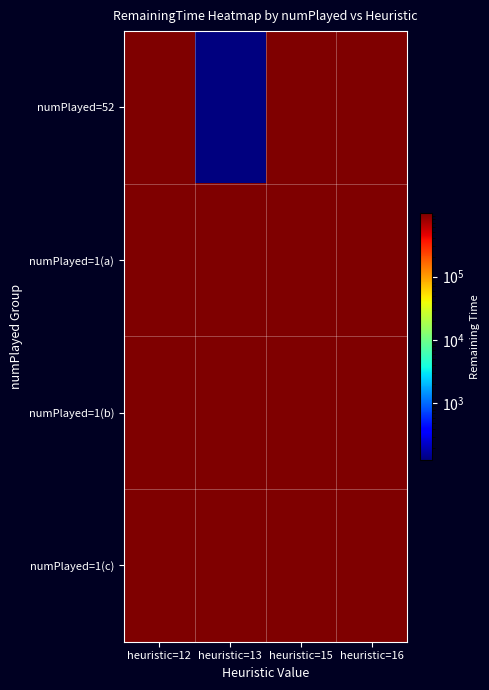

Which series has the largest total across all categories?

numPlayed=1(a)